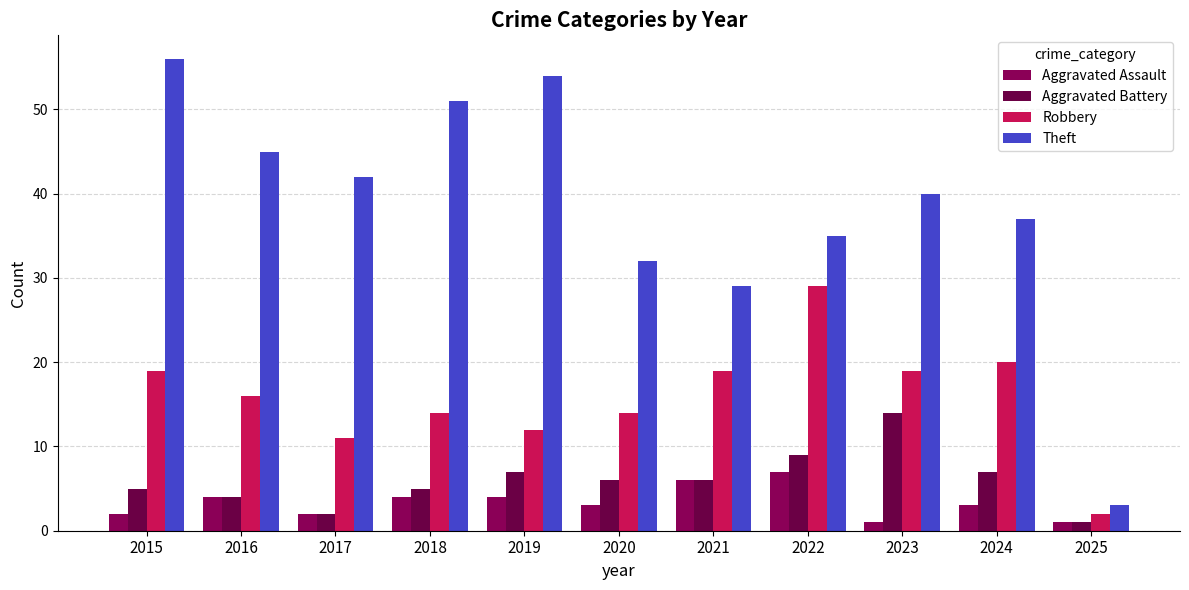

Which series changed the most between 2018 and 2022?

Theft